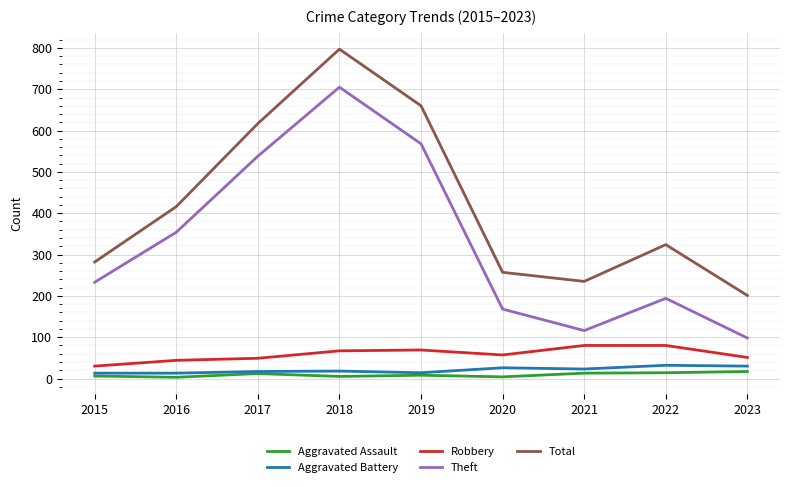

Count the number of categories in the chart.

9